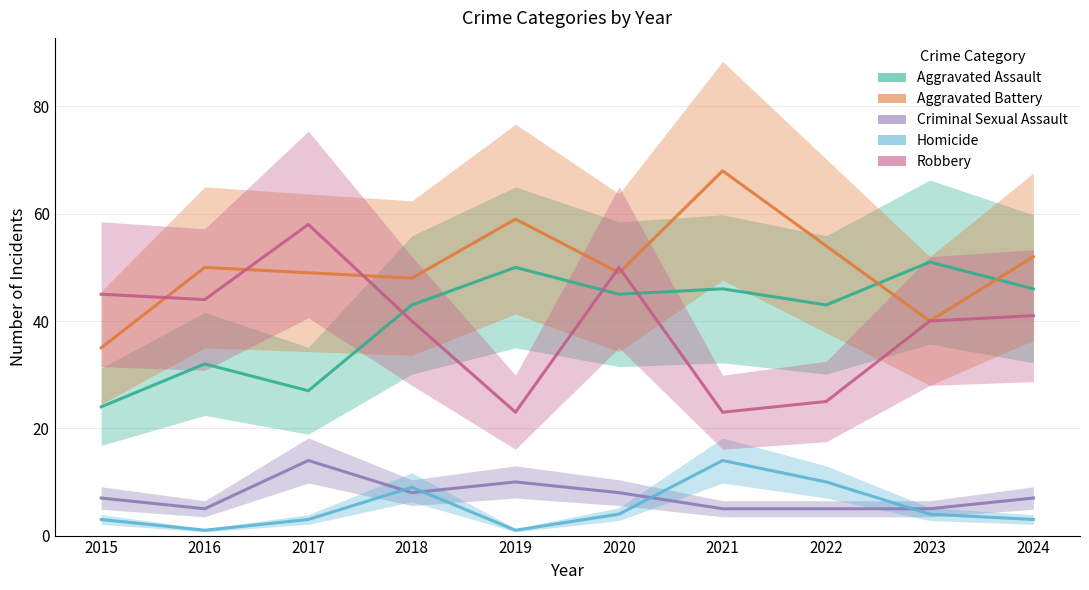

Which series has the largest total across all categories?

Aggravated Battery